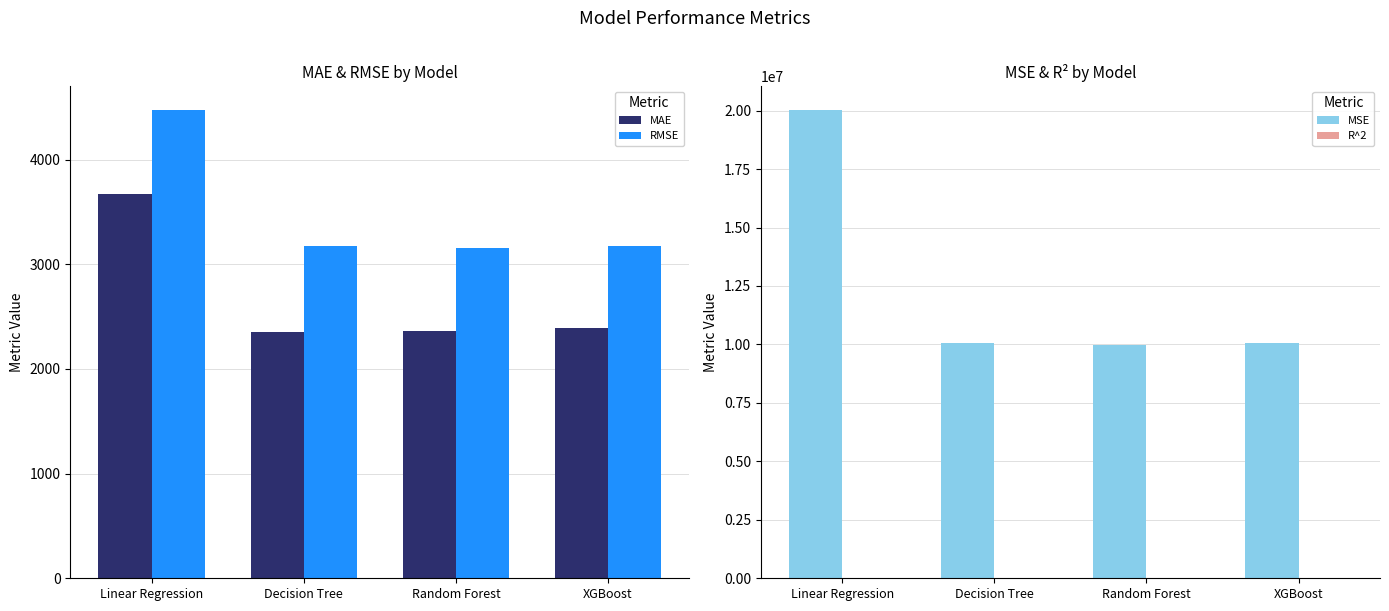

Reading right to left, extract all data points from this chart.

MAE: XGBoost=2389.8	Random Forest=2359.7	Decision Tree=2355.8	Linear Regression=3672.5
RMSE: XGBoost=3174.6	Random Forest=3156.1	Decision Tree=3172.7	Linear Regression=4476.1
MSE: XGBoost=10078348.0	Random Forest=9961130.2	Decision Tree=10065768.8	Linear Regression=20035341.5
R^2: XGBoost=0.2	Random Forest=0.2	Decision Tree=0.2	Linear Regression=-0.7